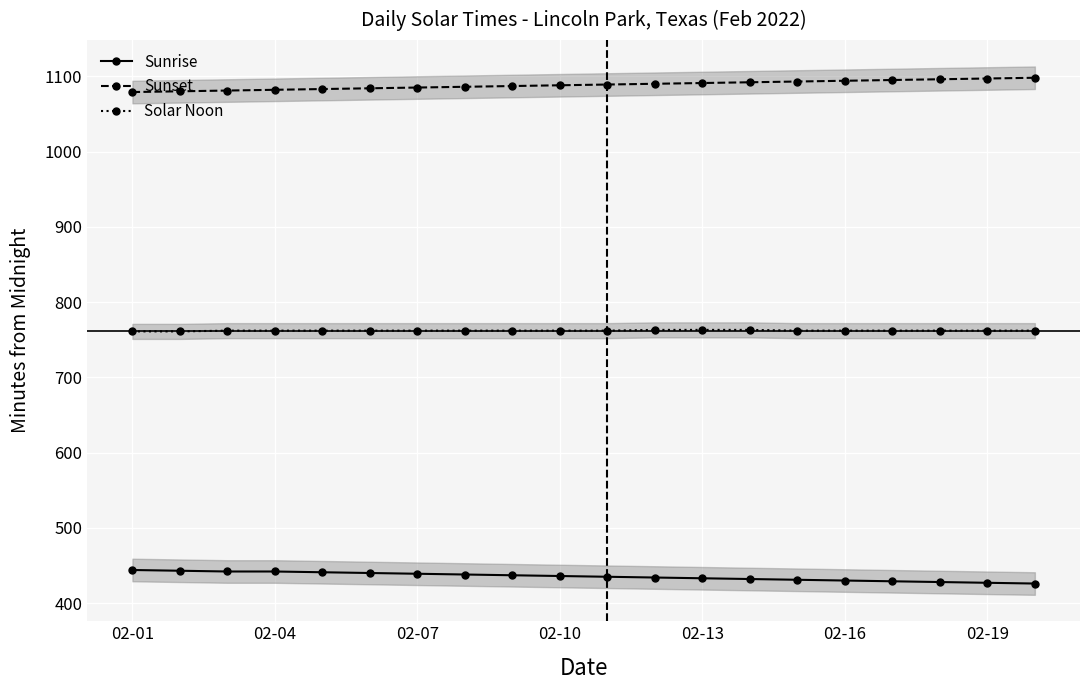

What is the maximum value for Sunset?

1098